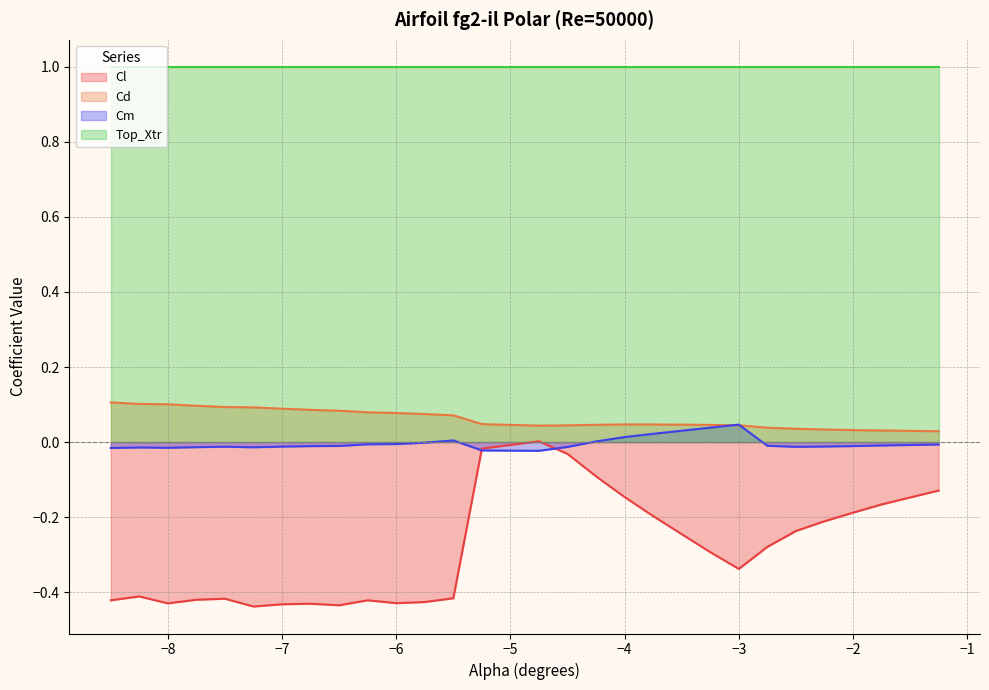

What is the greatest value displayed?

1.0